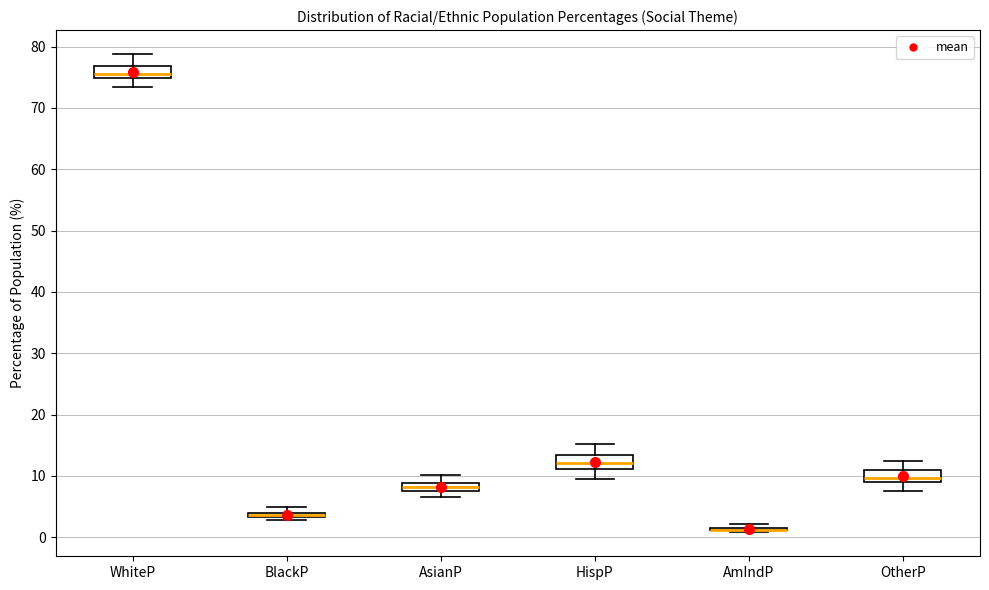

Where is the lower edge of the box for BlackP on the y-axis? The values are not printed on the chart, so give them approximately, as read against the axis.

3